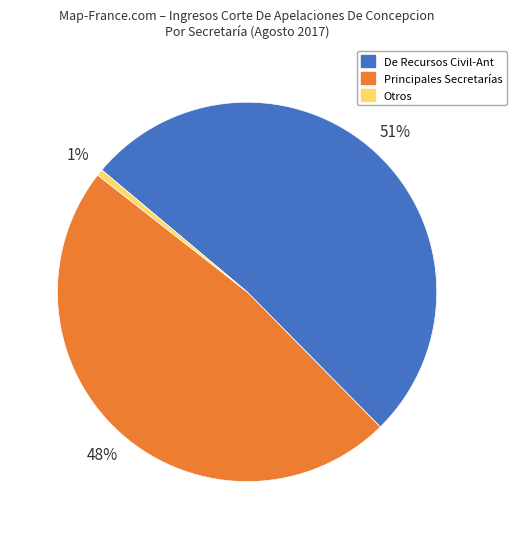

To the nearest percent, what portion does Otros represent?

1%